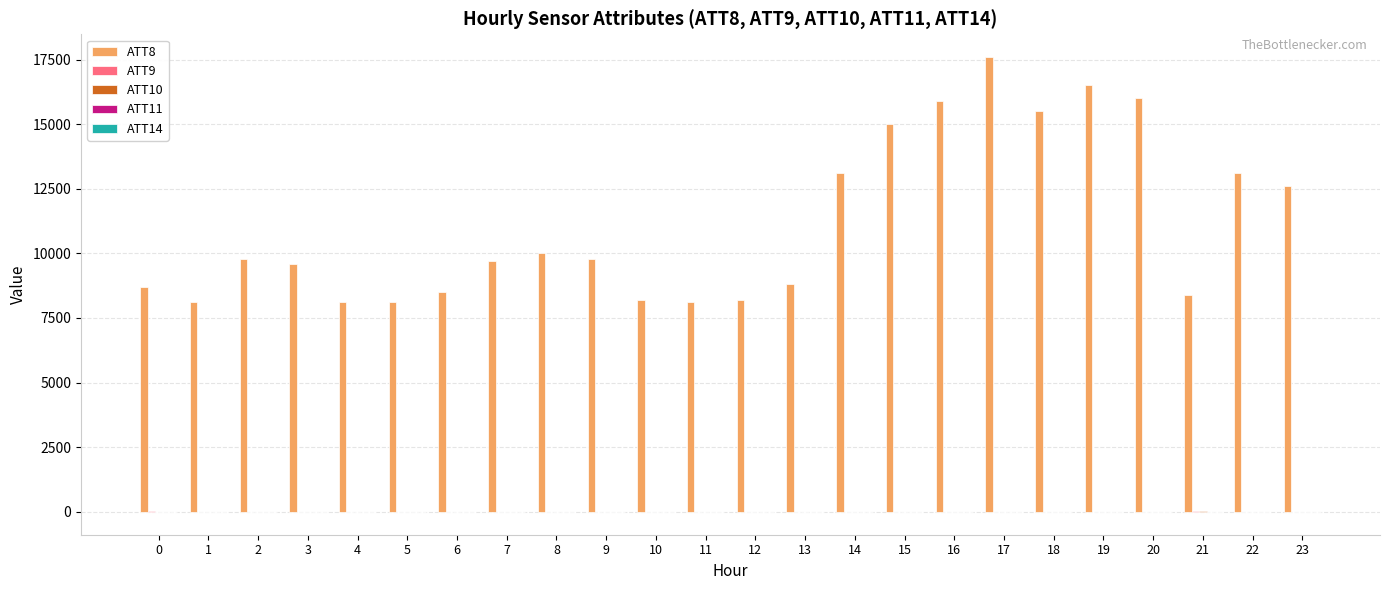

The value of ATT8 at 9 is 9800.0. True or false?

True